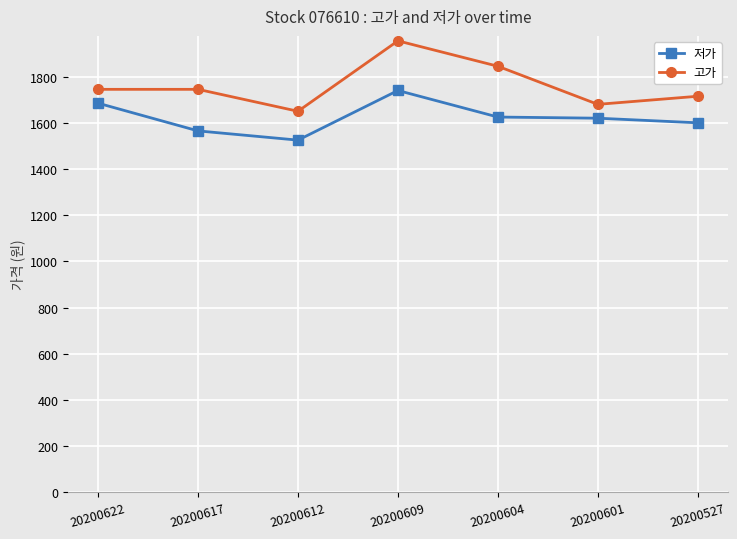

Is this an area chart (filled region under the line)?

No